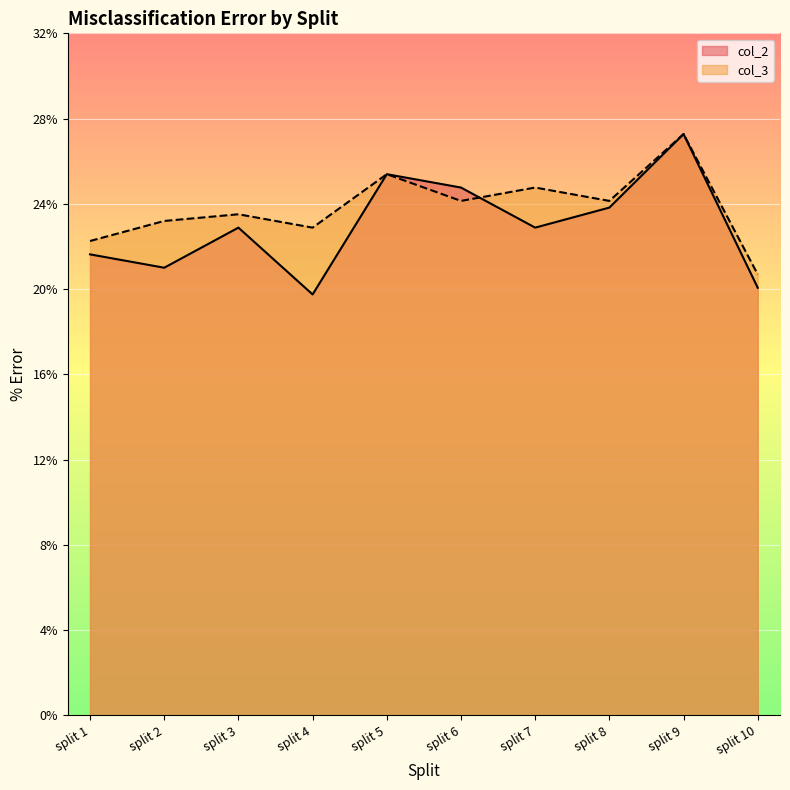

Reading left to right, extract all data points from this chart.

col_2: split 1=21.6	split 2=21.0	split 3=22.9	split 4=19.7	split 5=25.4	split 6=24.8	split 7=22.9	split 8=23.8	split 9=27.3	split 10=20.1
col_3: split 1=22.3	split 2=23.2	split 3=23.5	split 4=22.9	split 5=25.4	split 6=24.1	split 7=24.8	split 8=24.1	split 9=27.3	split 10=20.7